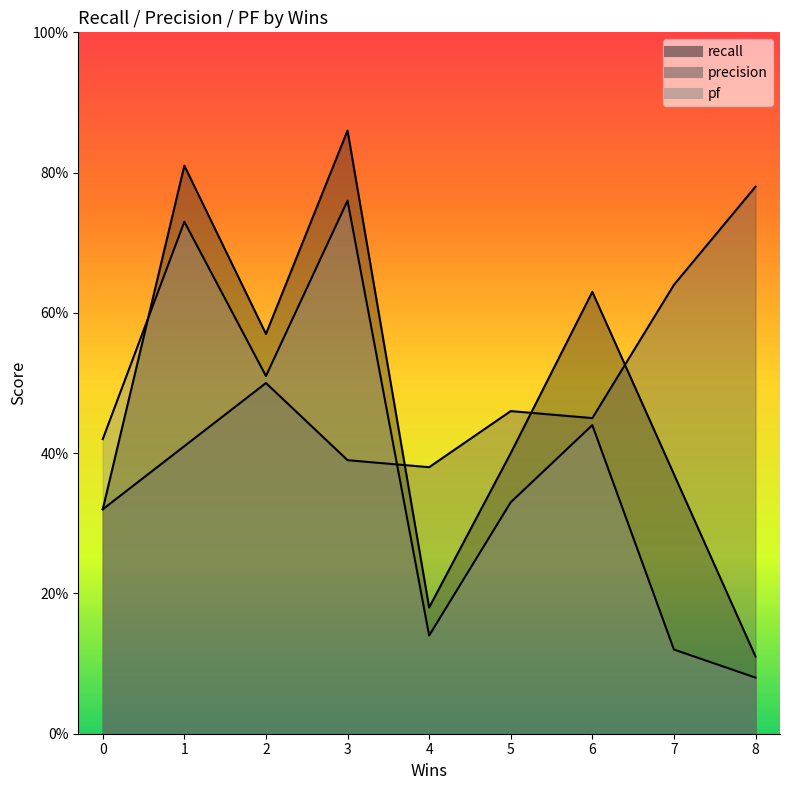

At which category does precision reach its first local peak?

2